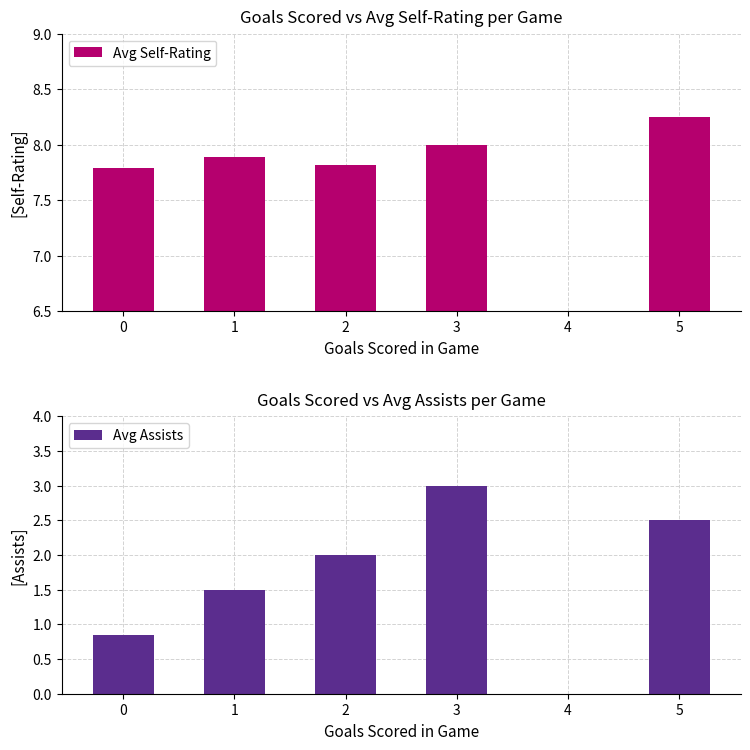

Is it true that Avg Self-Rating equals 7.8 at 0?

True